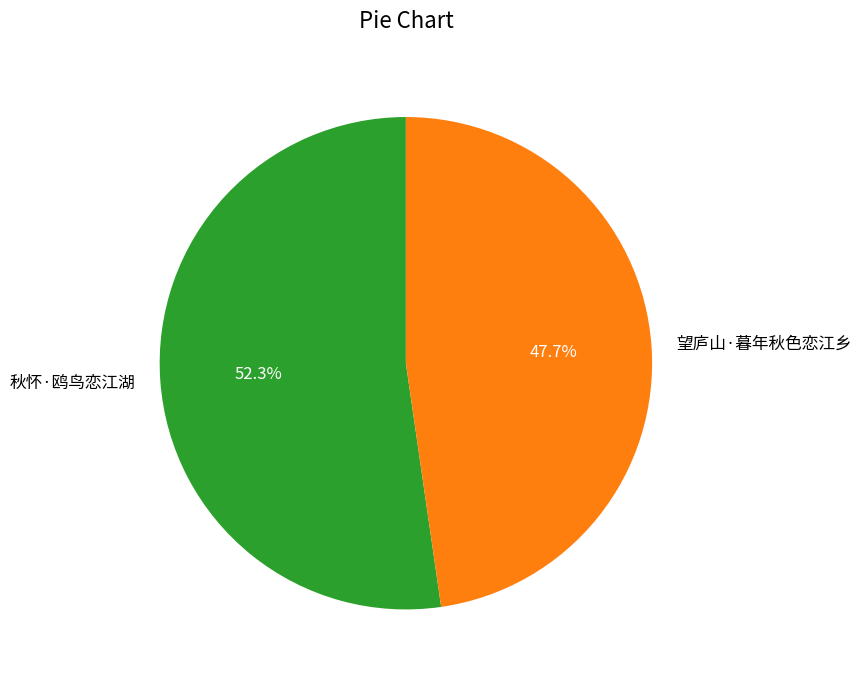

To the nearest percent, what percentage of the pie is 望庐山·暮年秋色恋江乡?

48%